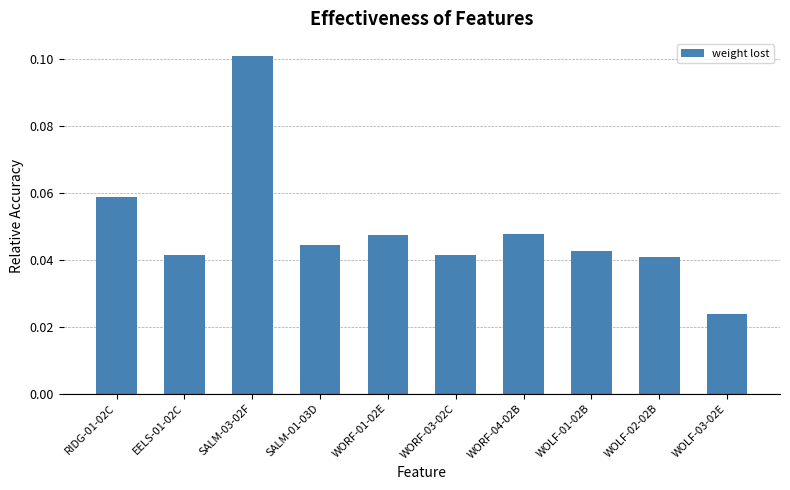

What position from the left is WOLF-01-02B?

8